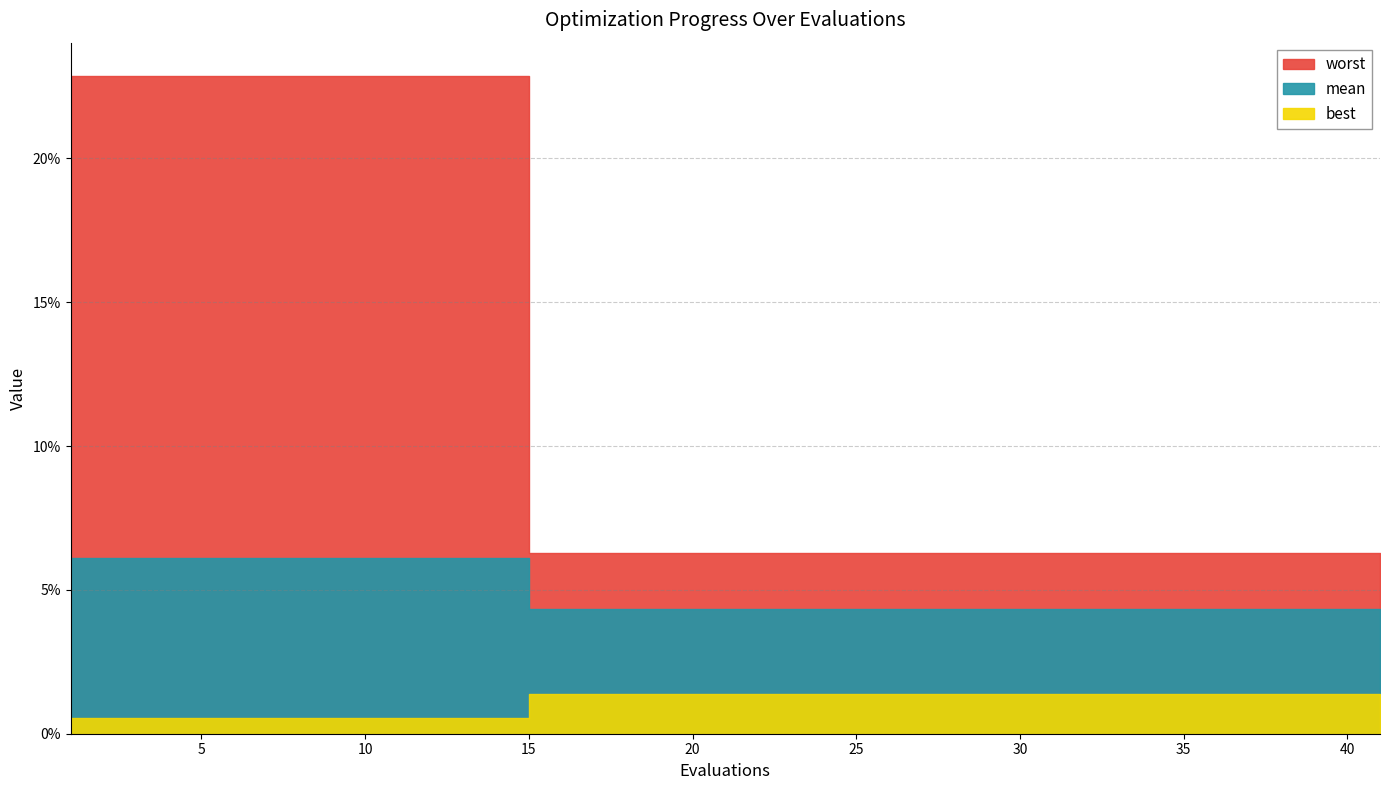

What are all the series names shown in the legend?

mean, best, worst